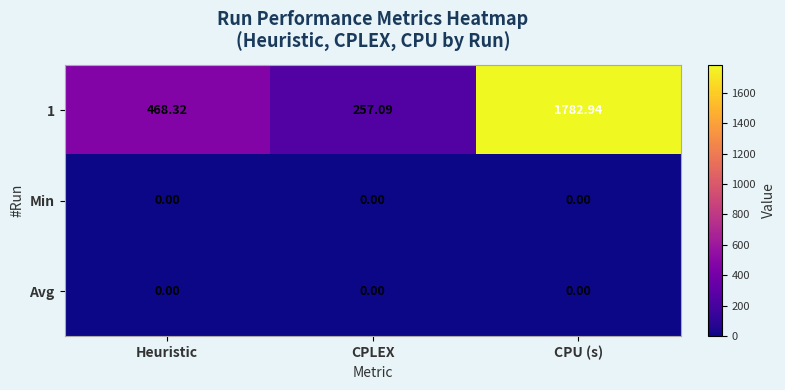

At which category is the sum across all series the highest?

CPU (s)